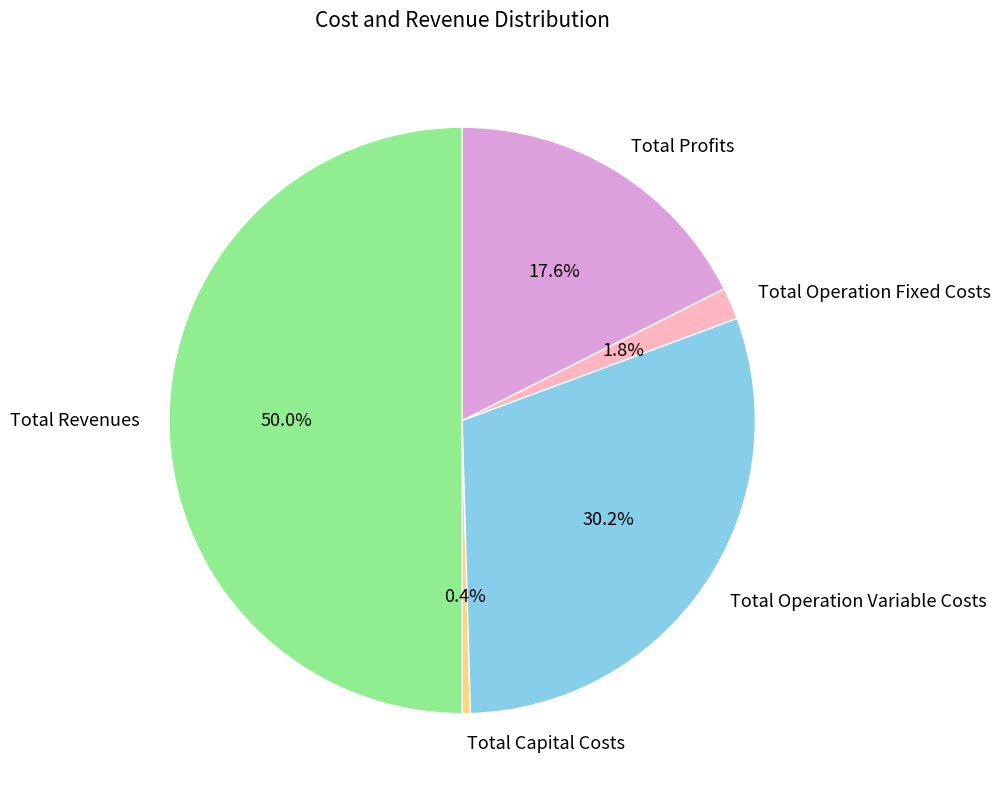

Which category has the smallest portion of the pie?

Total Capital Costs